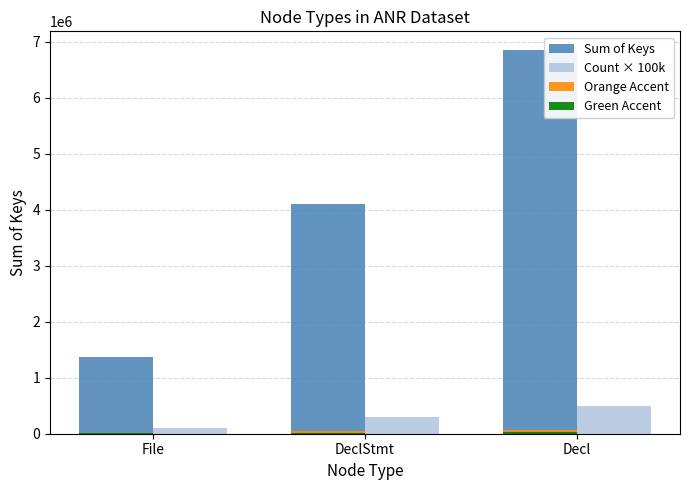

Which series has the largest total across all categories?

Sum of Keys